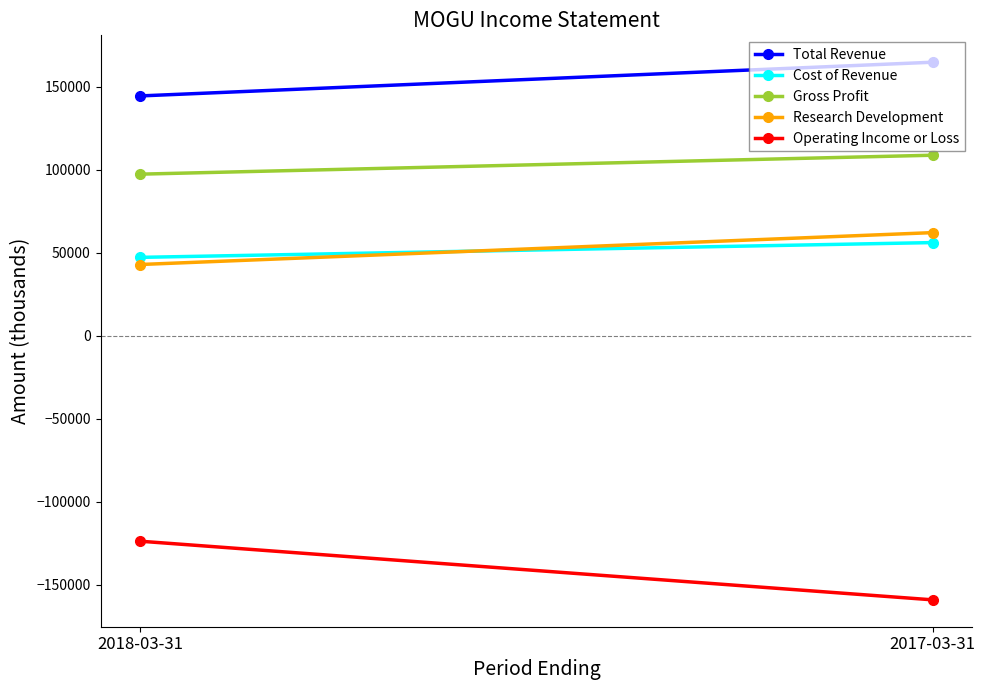

Which series changed the most between 2018-03-31 and 2017-03-31?

Operating Income or Loss